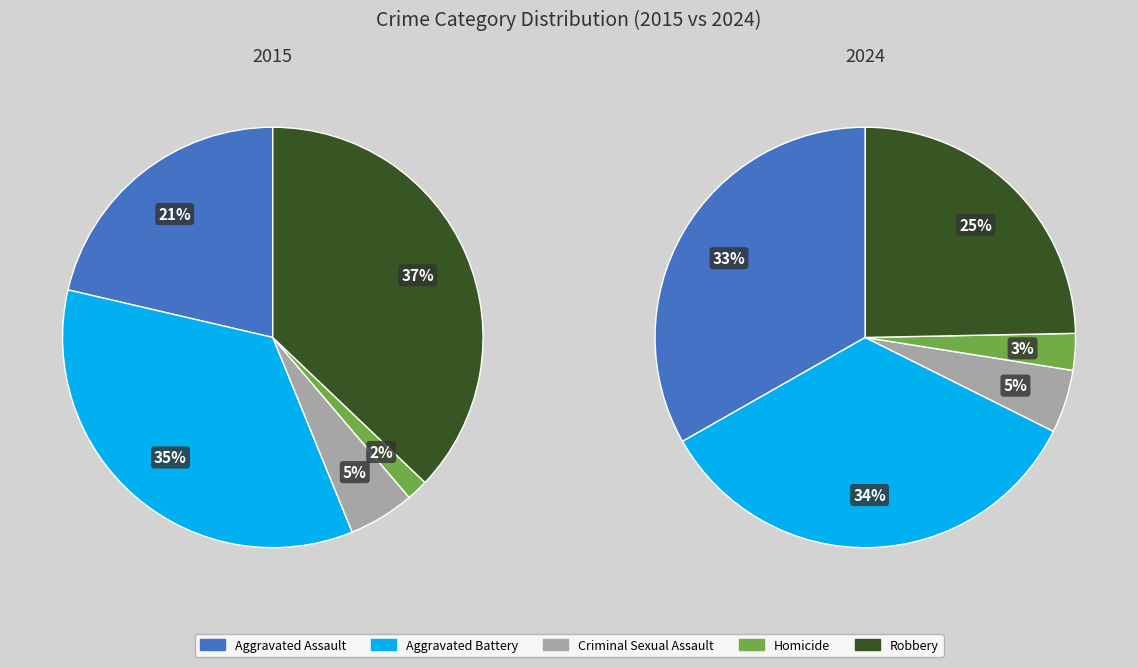

To the nearest percent, what is the difference between the largest and smallest slice percentages?

35%